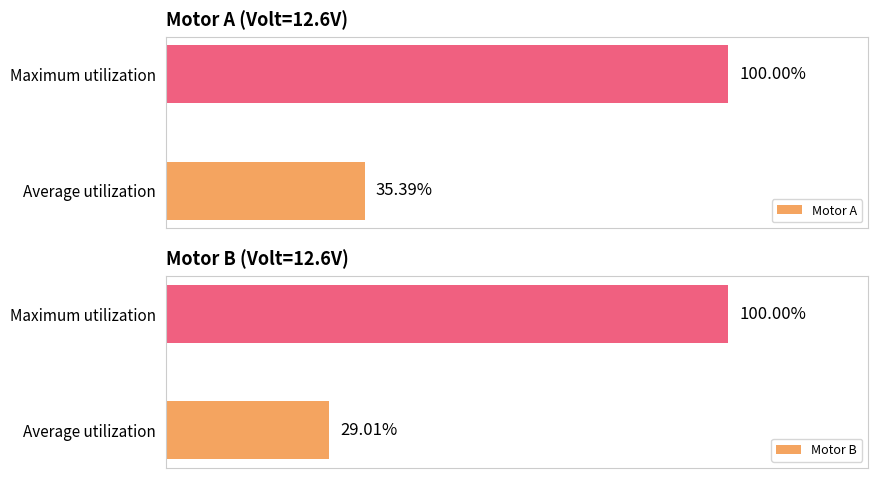

Are the bars horizontal?

Yes